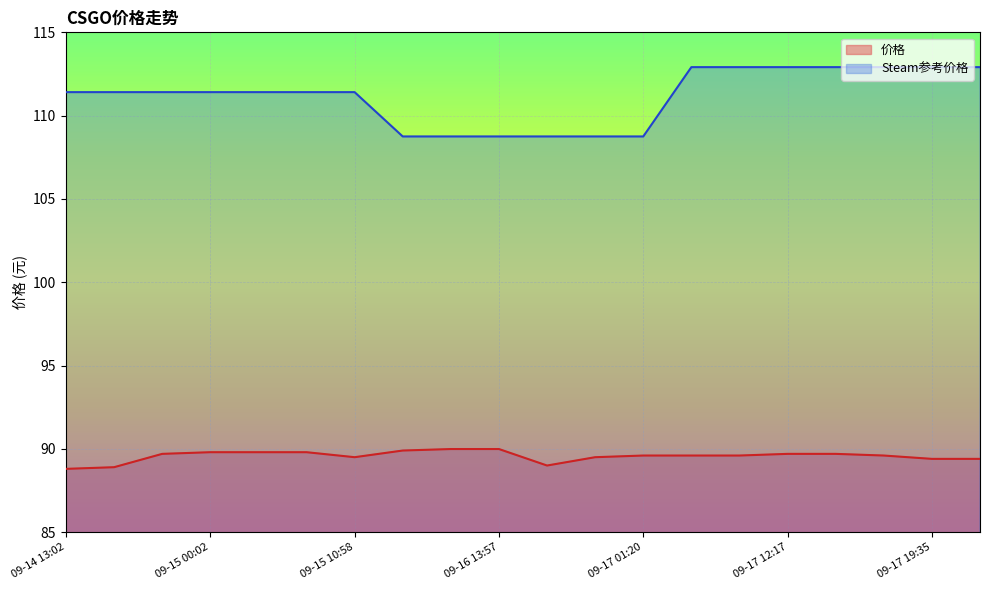

Rank the series by their maximum value, from lowest to highest.

价格, Steam参考价格